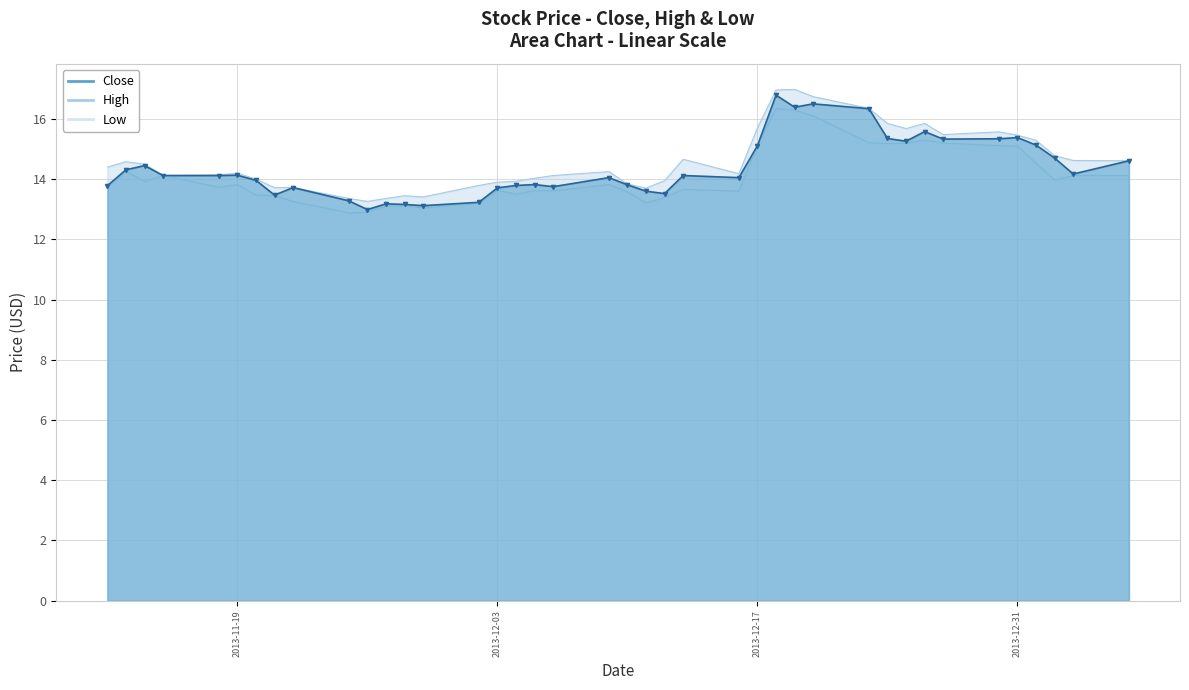

How many distinct data groups are displayed?

3